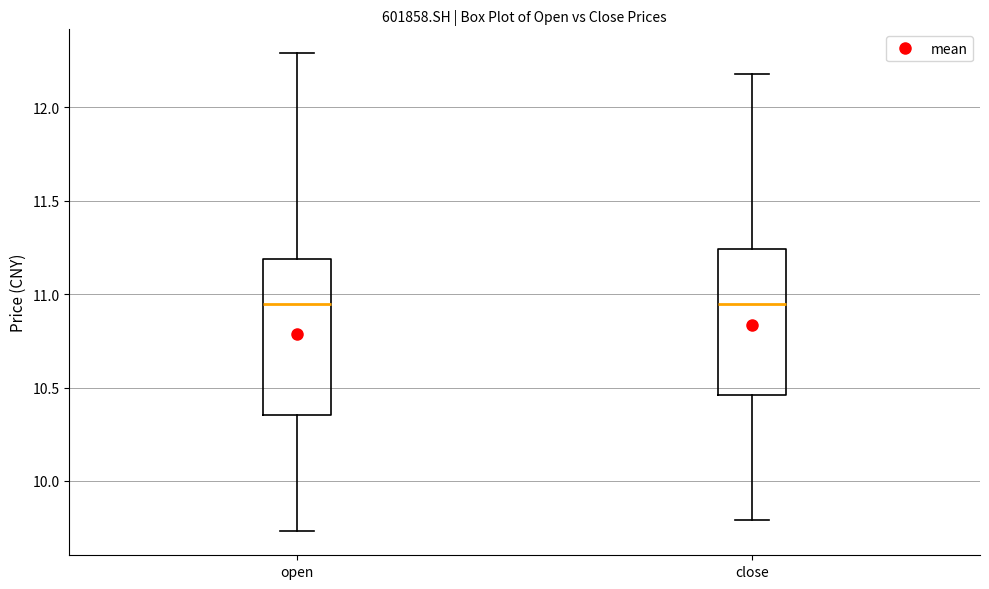

Reading left to right, read every box against the y-axis: the position of its median line, the range the box covers, and the ends of its whiskers. The values are not printed on the chart, so give them approximately, as read against the axis.

open: median 10.95, box 10.35 to 11.20, whiskers 9.75 to 12.30
close: median 10.95, box 10.45 to 11.25, whiskers 9.80 to 12.20